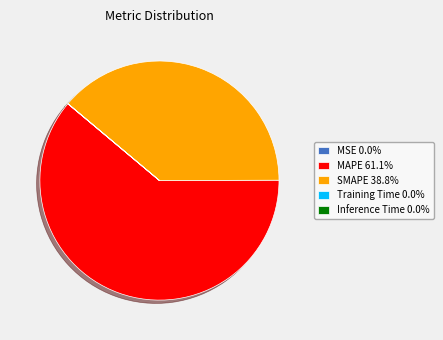

Which slice is the largest?

MAPE